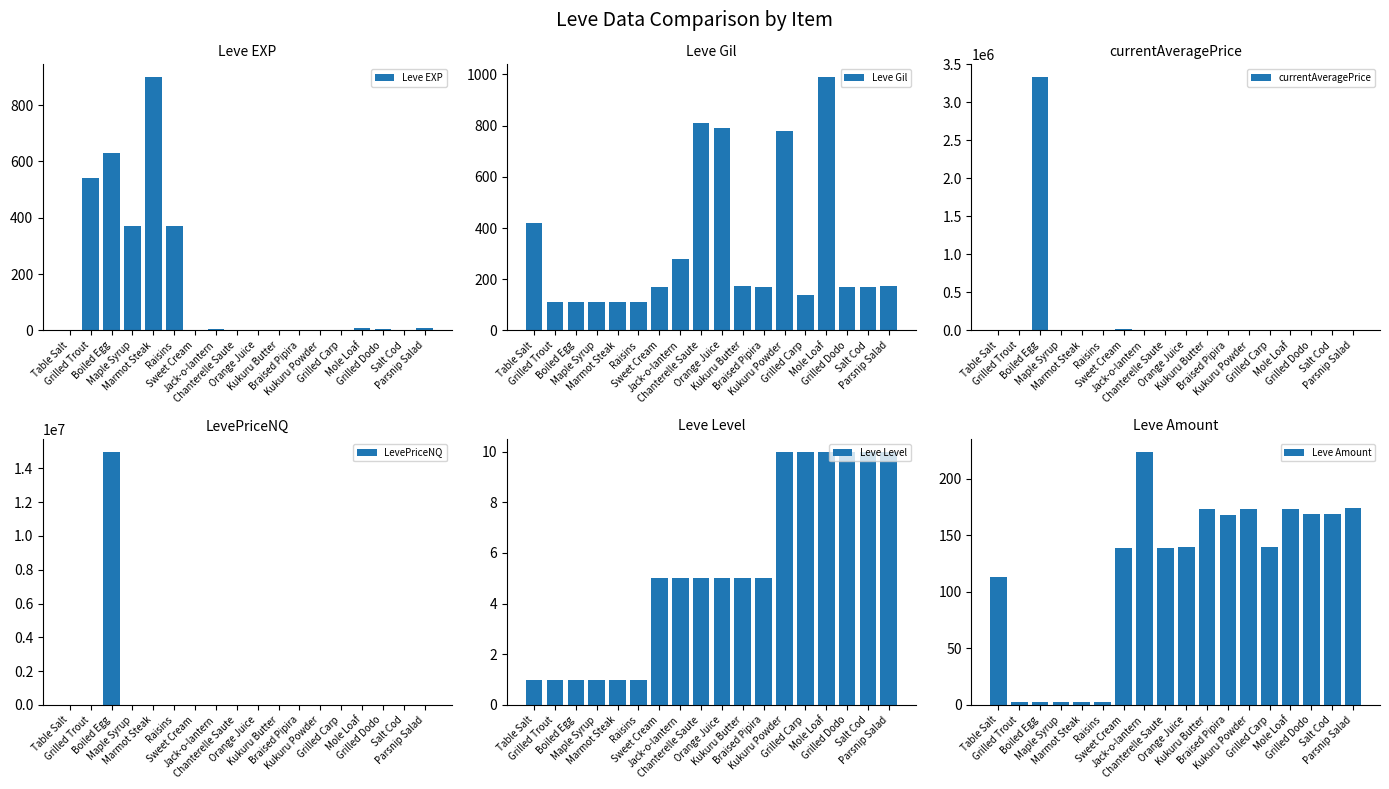

What is the sum of the LevePriceNQ values at Grilled Dodo and Orange Juice?

1500